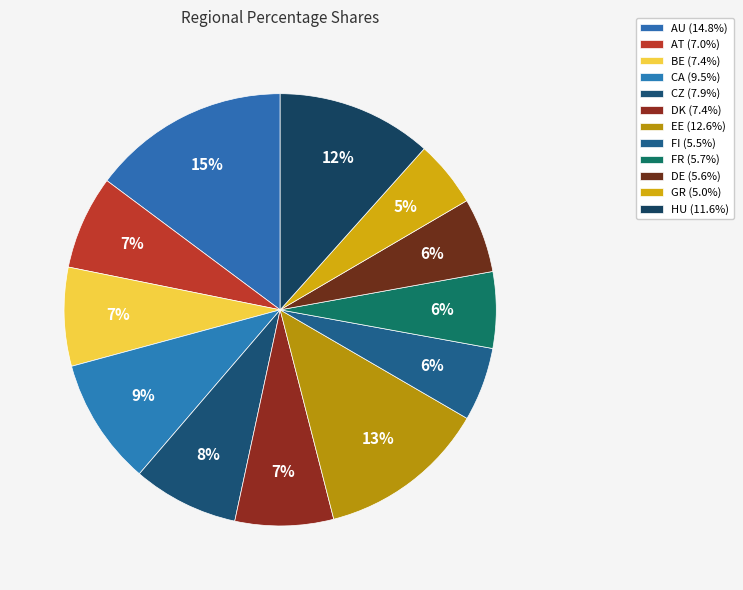

The AT slice represents 1% of the pie. True or false?

False